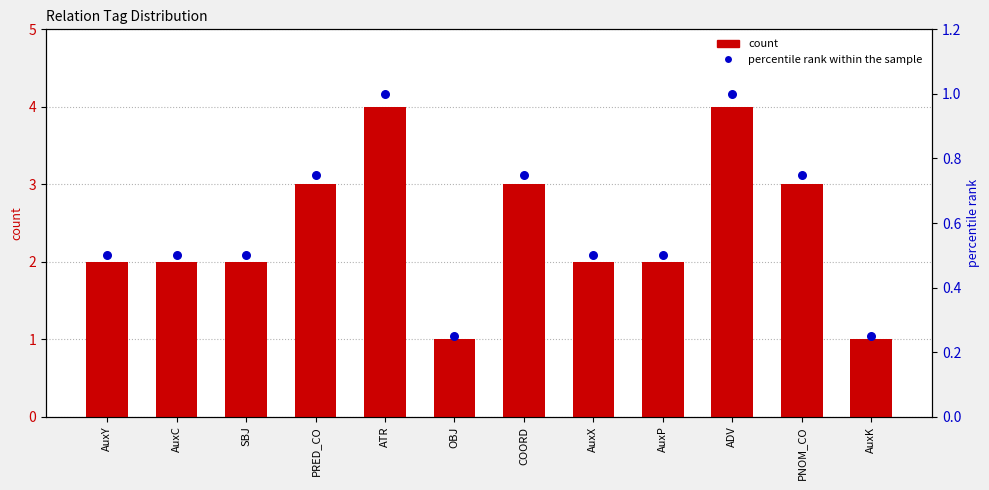

What are all the series names shown in the legend?

count, percentile rank within the sample